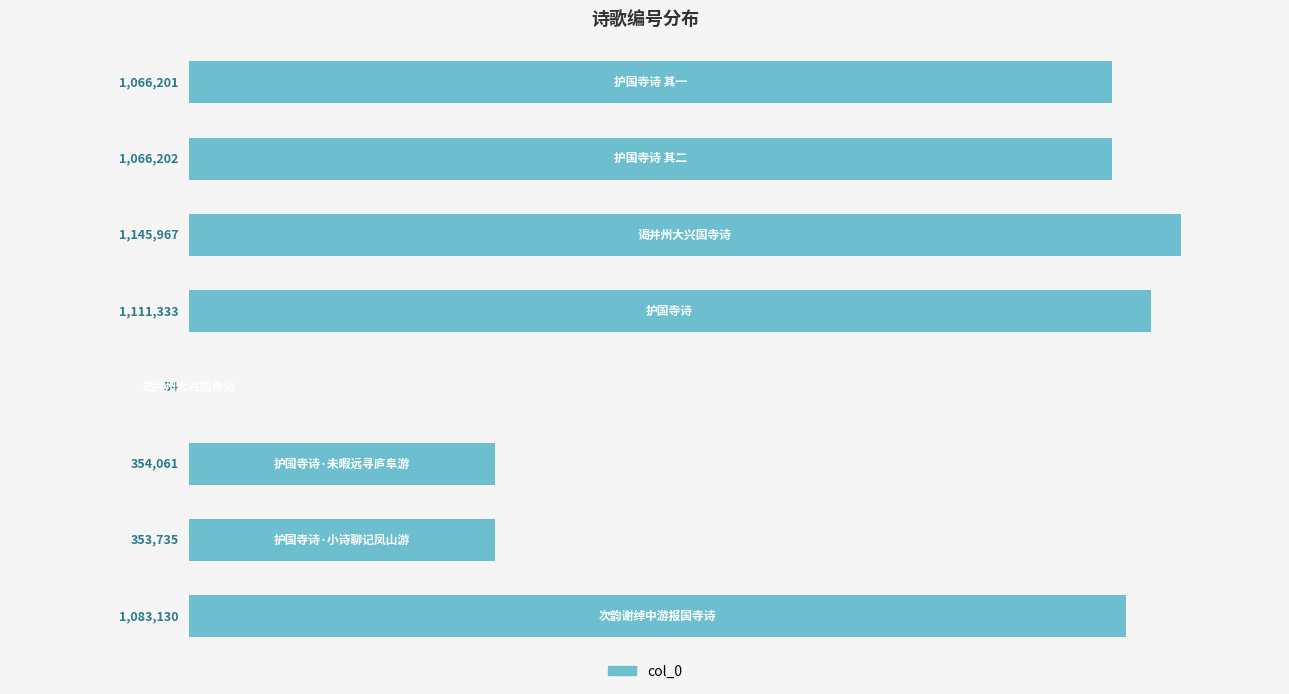

What is the sum of all values?

6180683